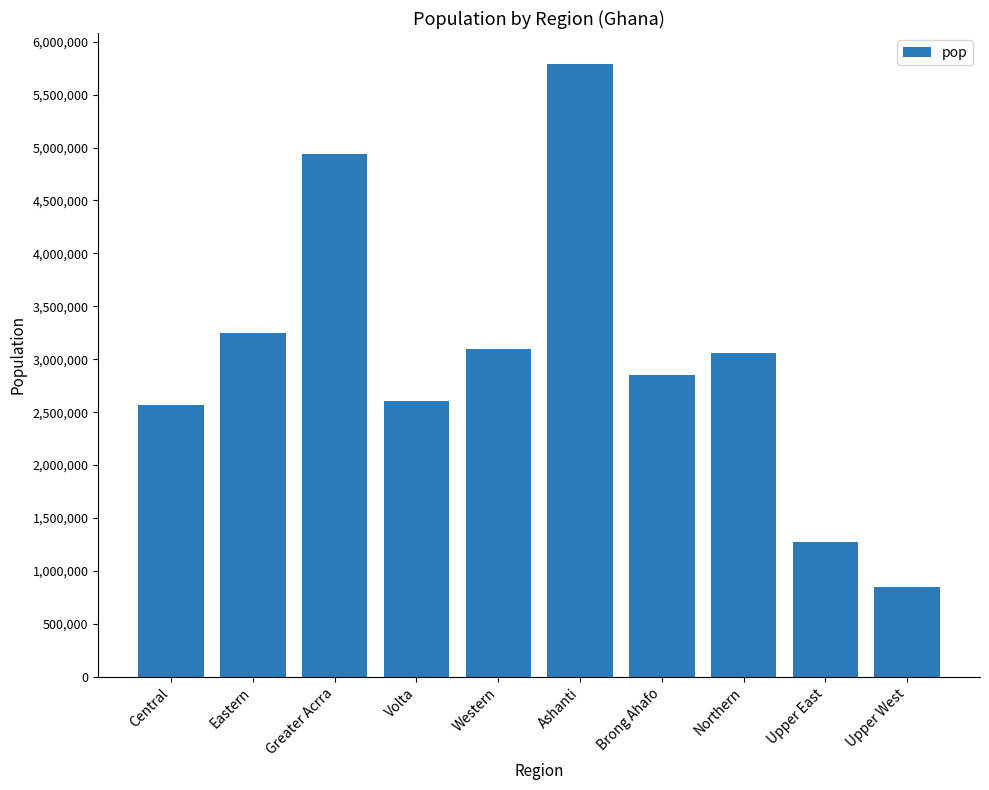

The value at Brong Ahafo is 1913150. True or false?

False